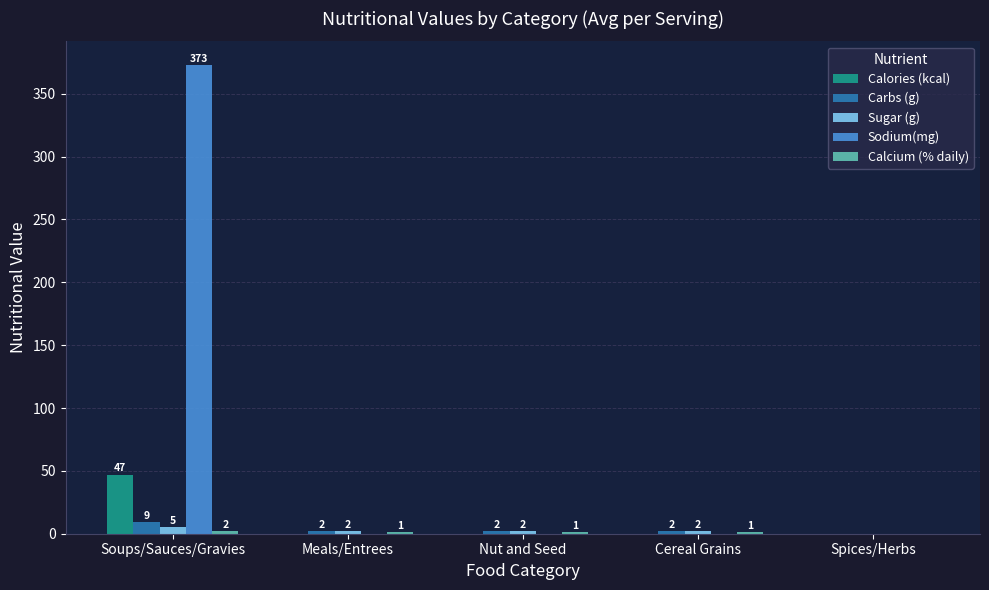

What is the sum of all Calories (kcal) values?

47